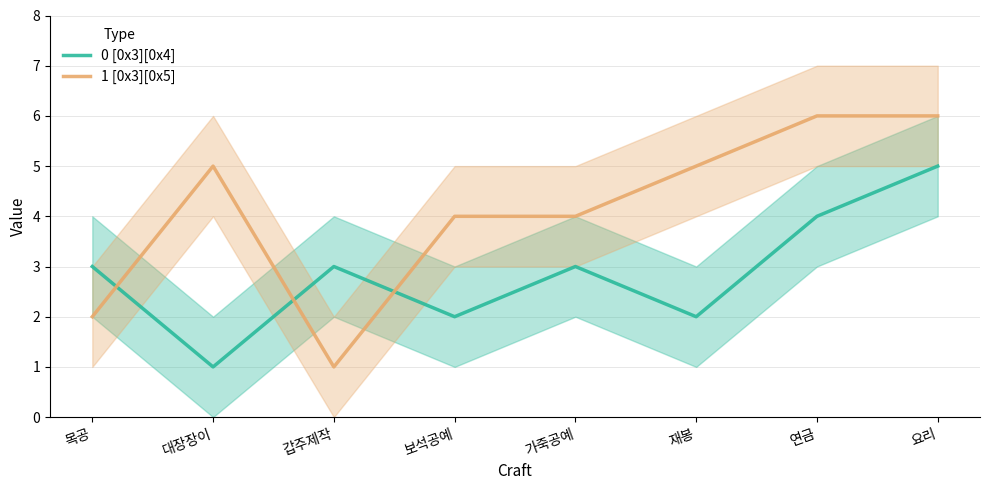

Which series has the largest total across all categories?

1 [0x3][0x5]